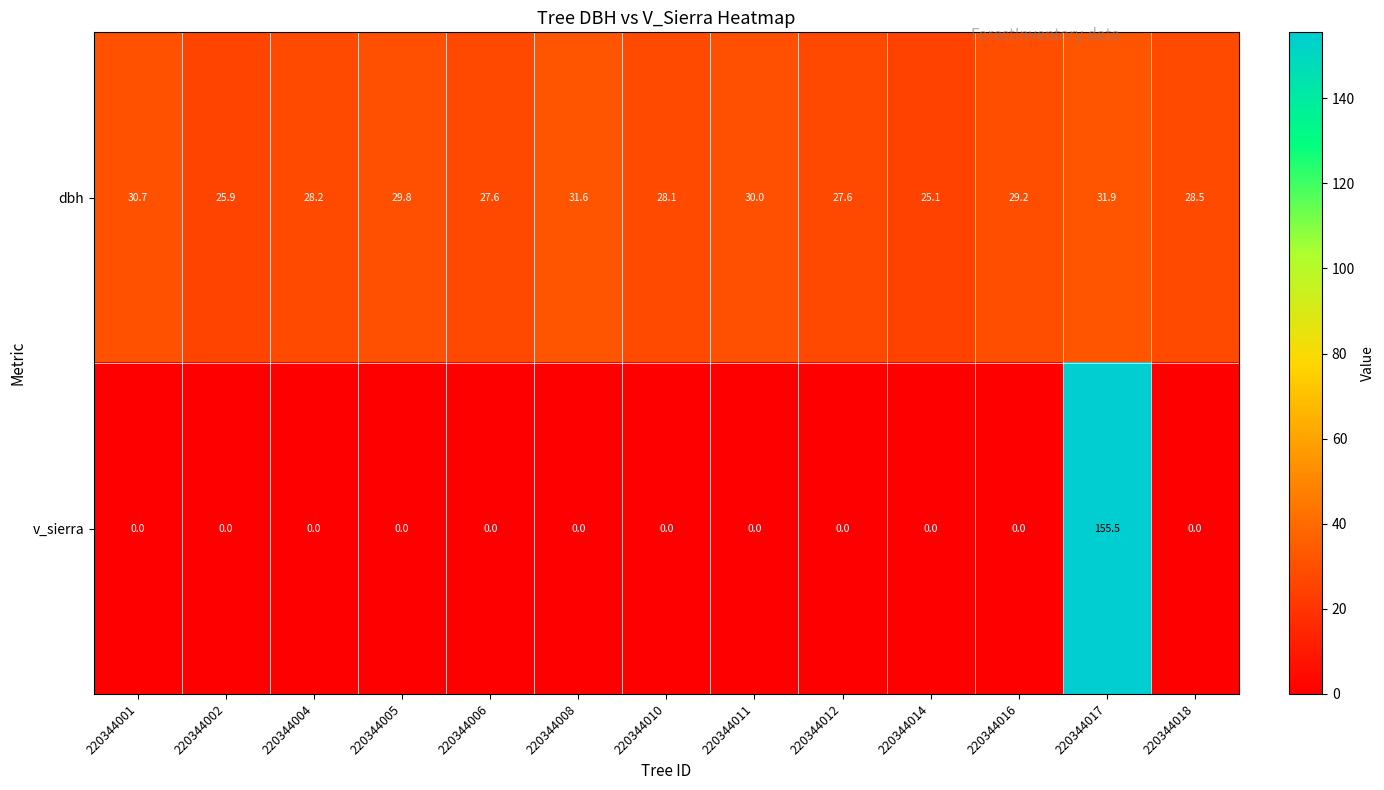

List the series in order of their peak value, highest first.

v_sierra, dbh